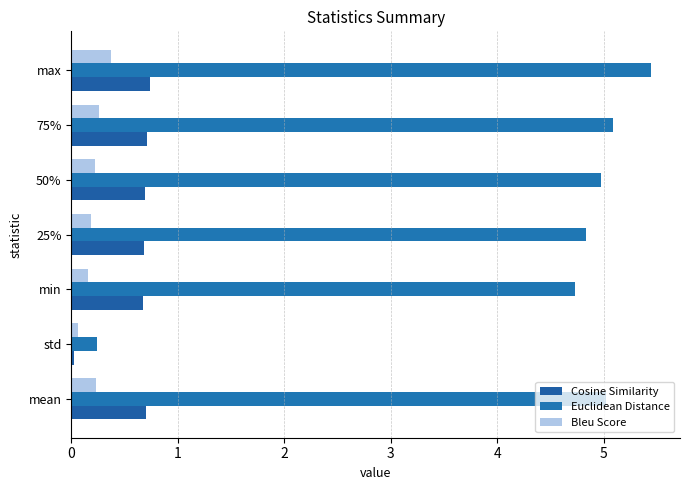

Count the number of data series in this chart.

3